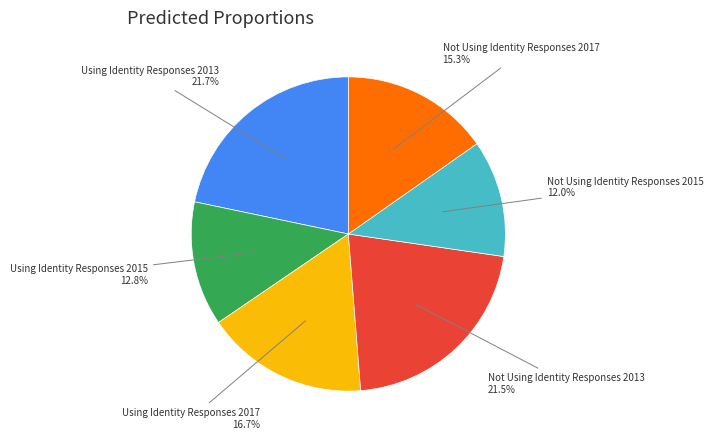

What percentage is the Using Identity Responses 2017 slice, to the nearest percent?

17%